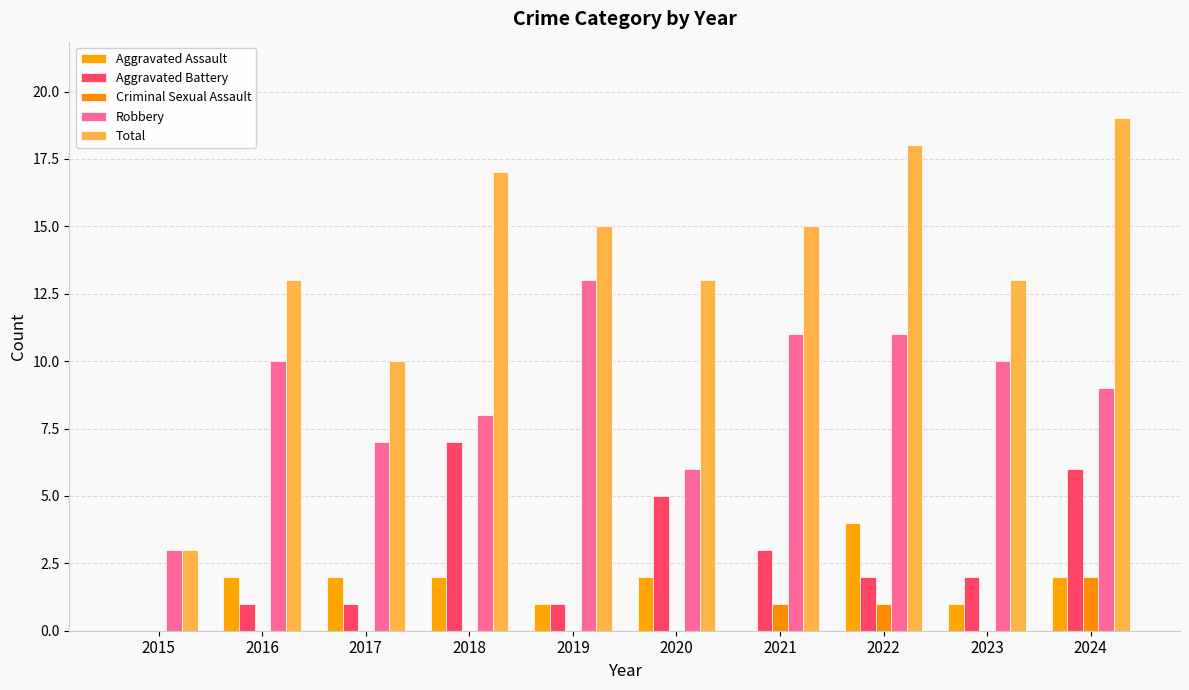

Are the bars grouped side by side (vs. stacked)?

Yes